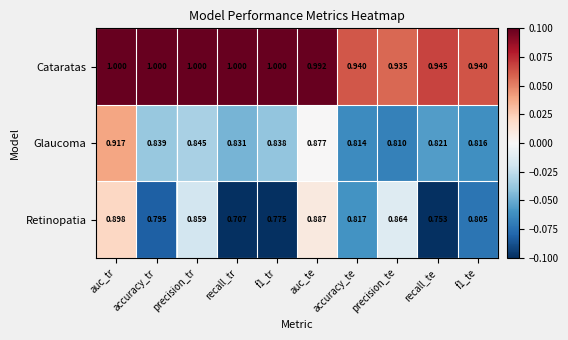

List the series in order of their overall mean, highest first.

Cataratas, Glaucoma, Retinopatia